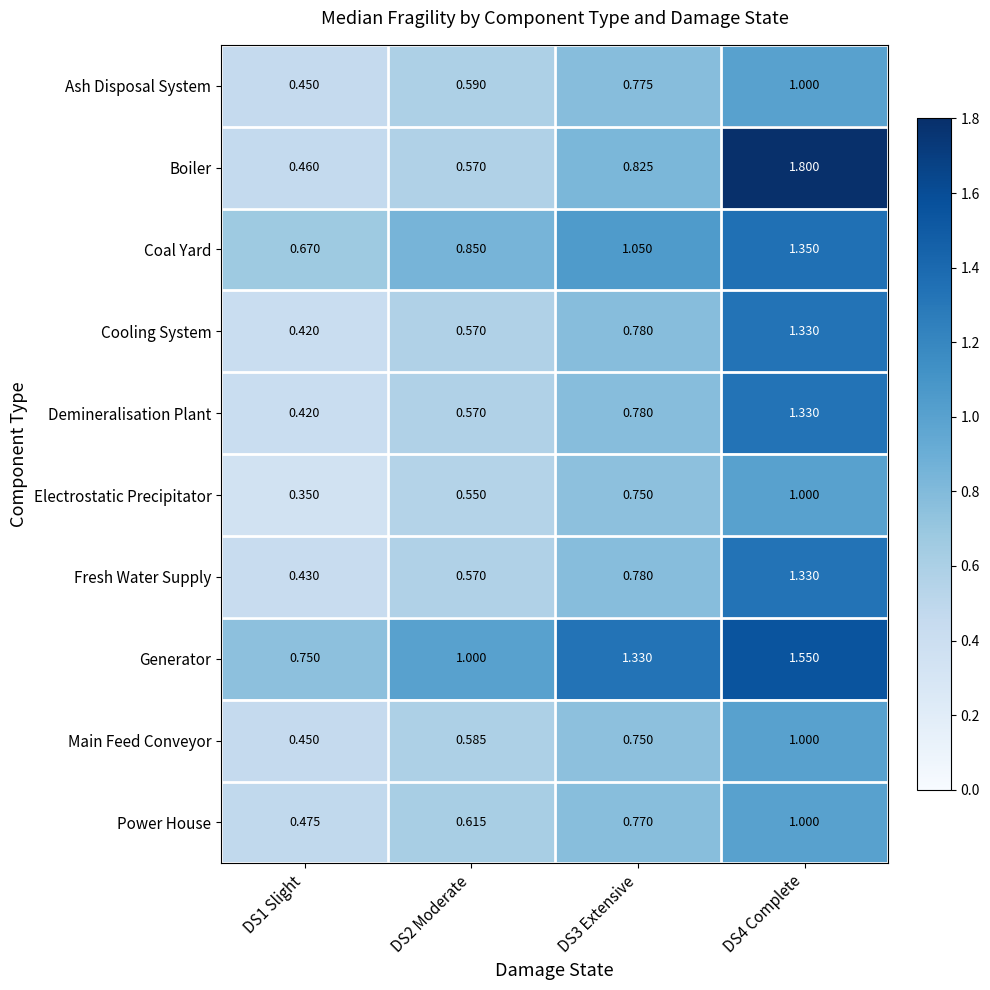

At how many categories does at least one series exceed 0?

4